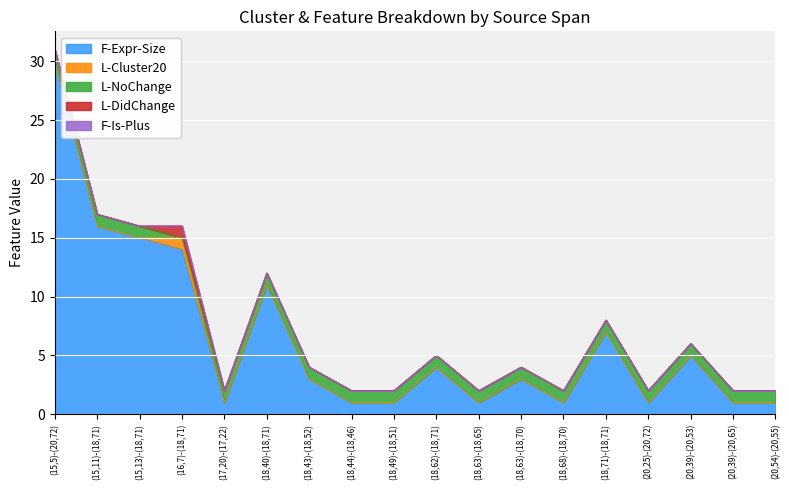

Between (20,25)-(20,72) and (20,39)-(20,65), which is larger?

(20,25)-(20,72)